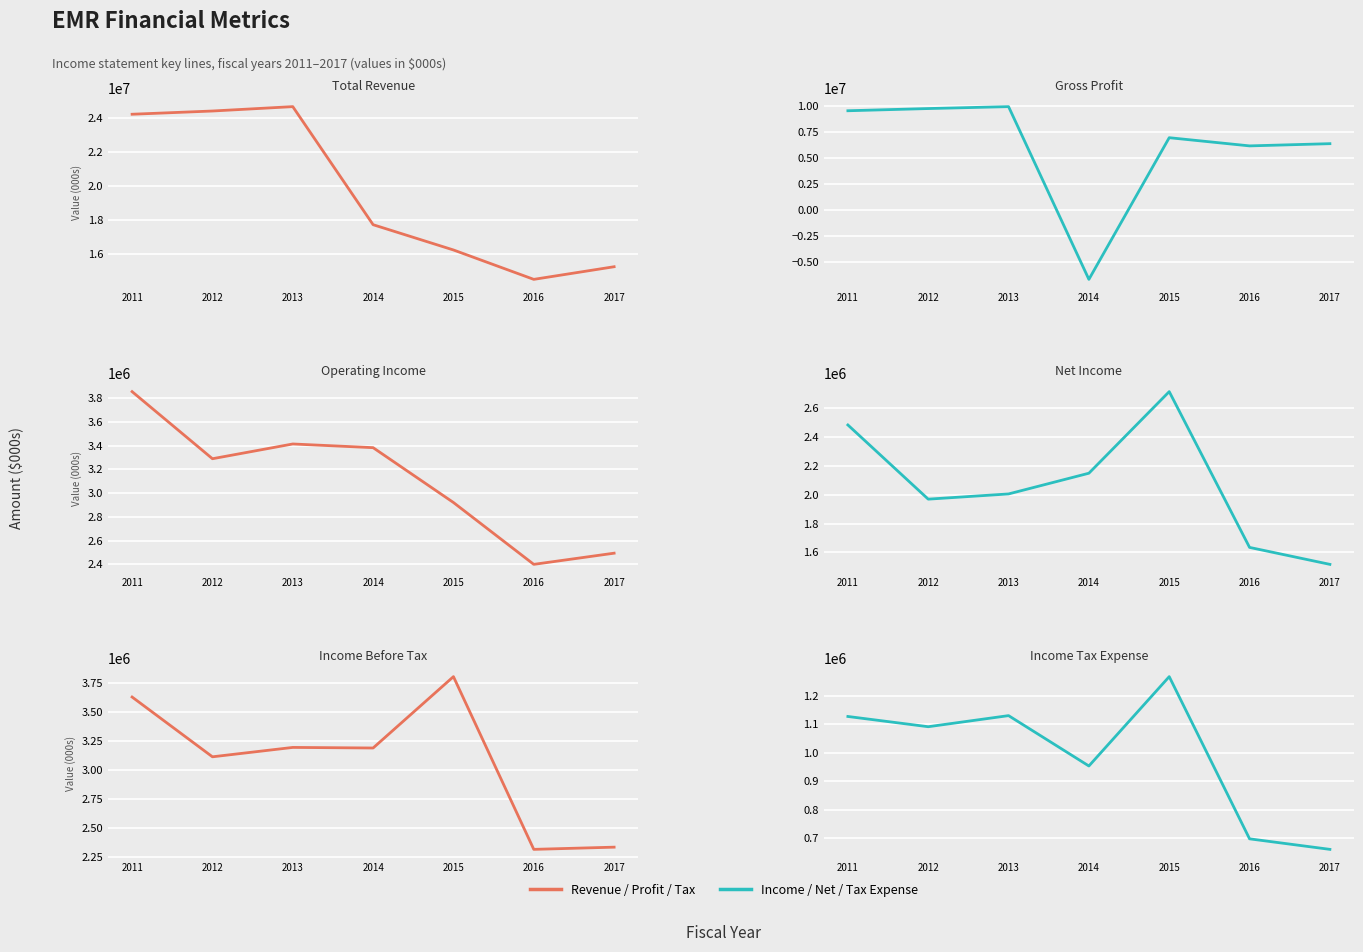

What is the difference between the maximum and second lowest values in the Gross Profit series?

3766000